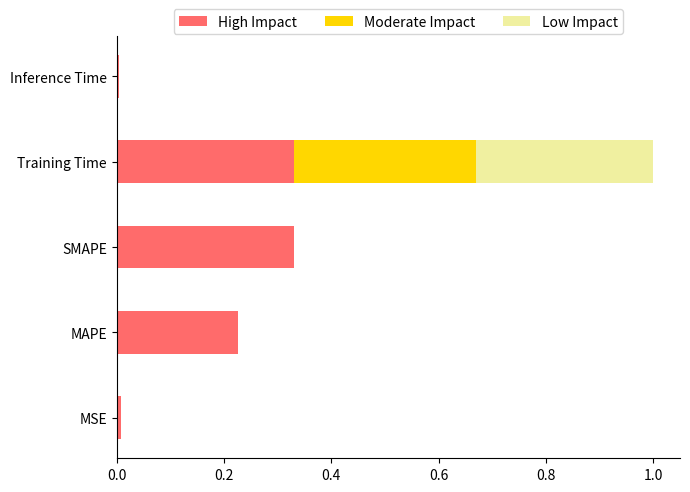

At which category is the sum across all series the highest?

Training Time